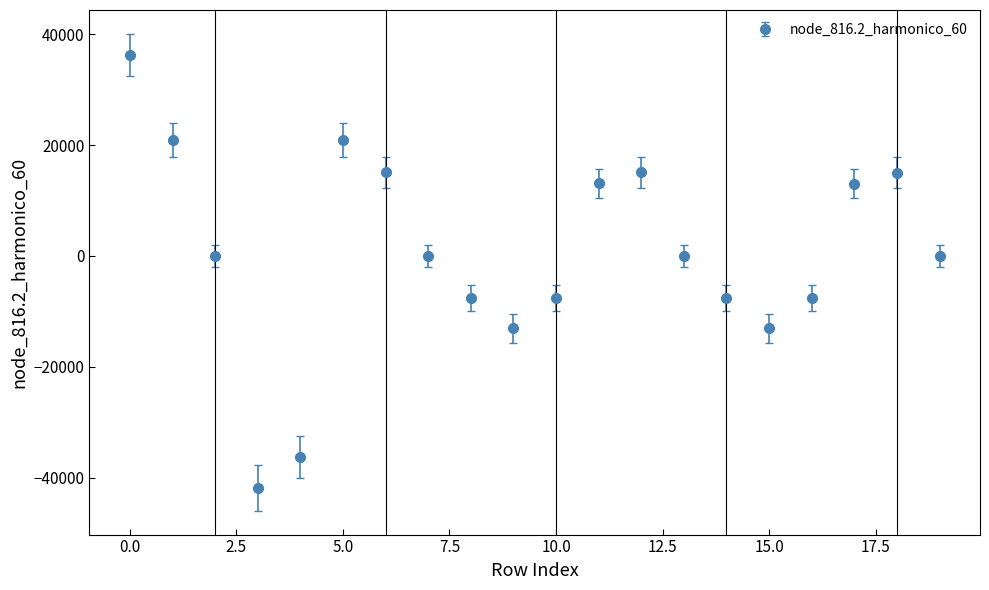

What is the value of the 19th point from the left?

15033.3